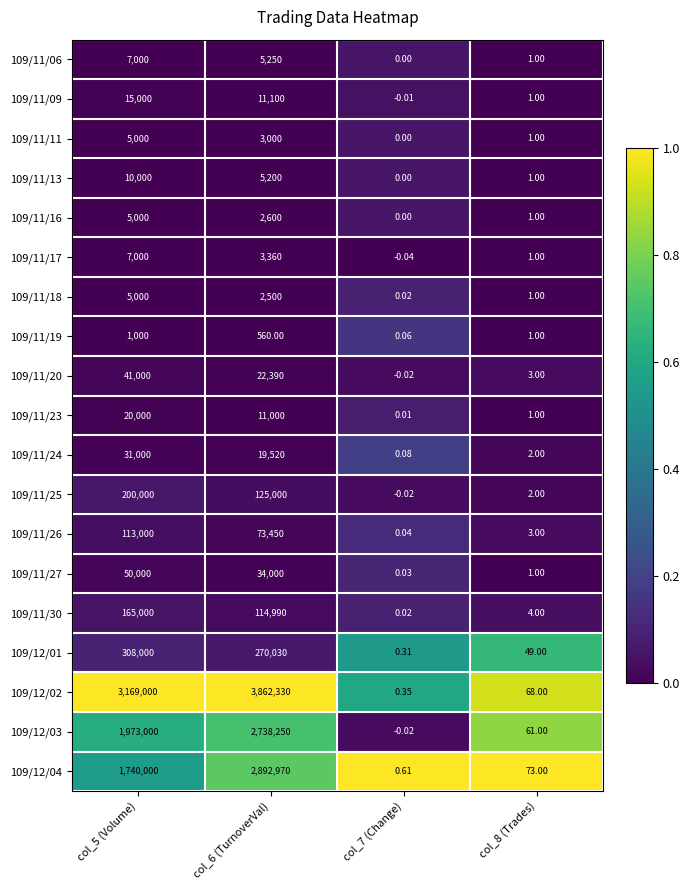

Is the value of 109/11/25 at col_8 (Trades) greater than the value of 109/11/26 at col_5 (Volume)?

No